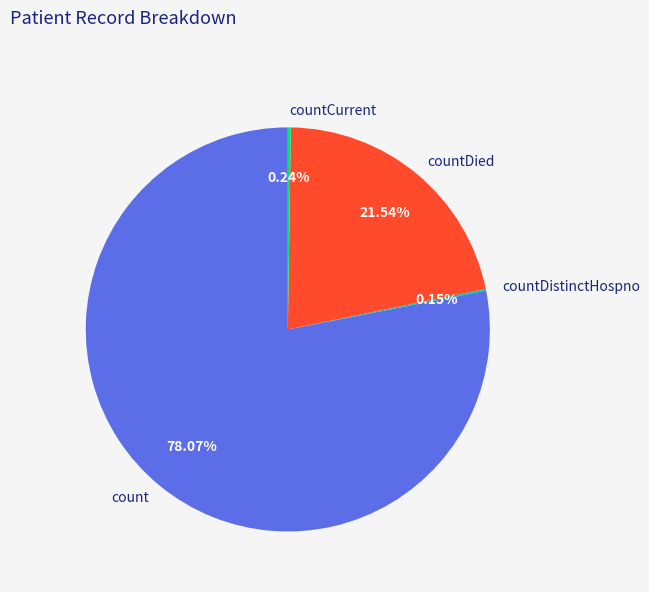

To the nearest percent, what is the average slice percentage?

25%